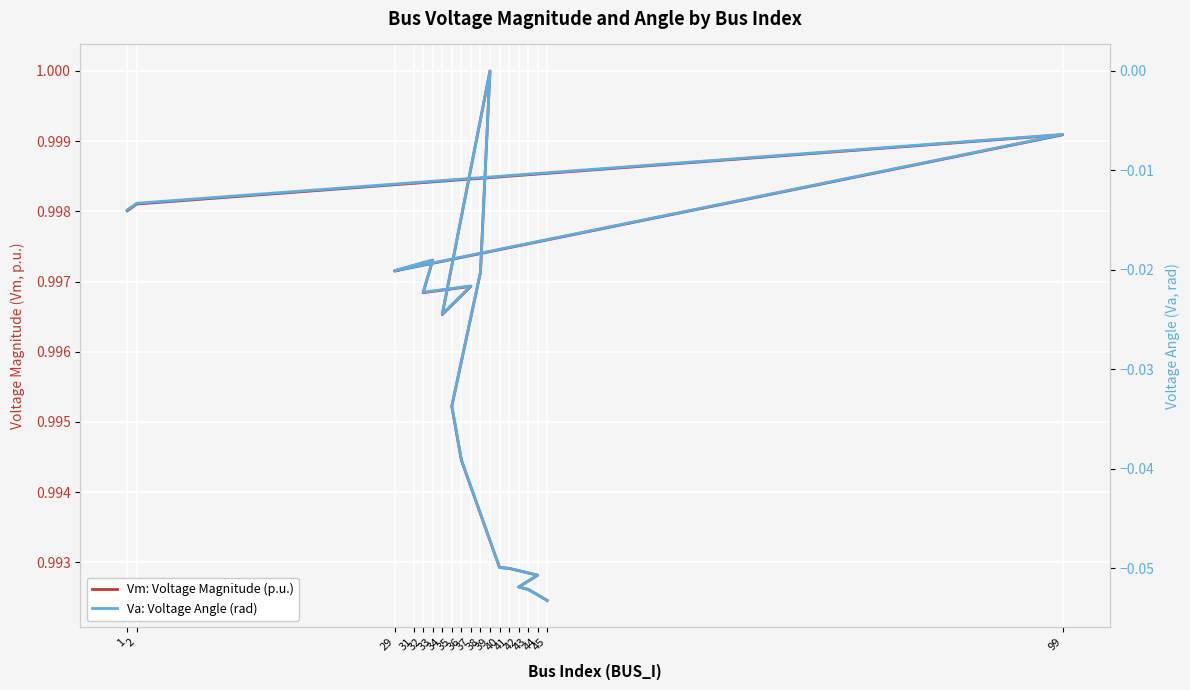

Which series has the largest total across all categories?

Vm: Voltage Magnitude (p.u.)